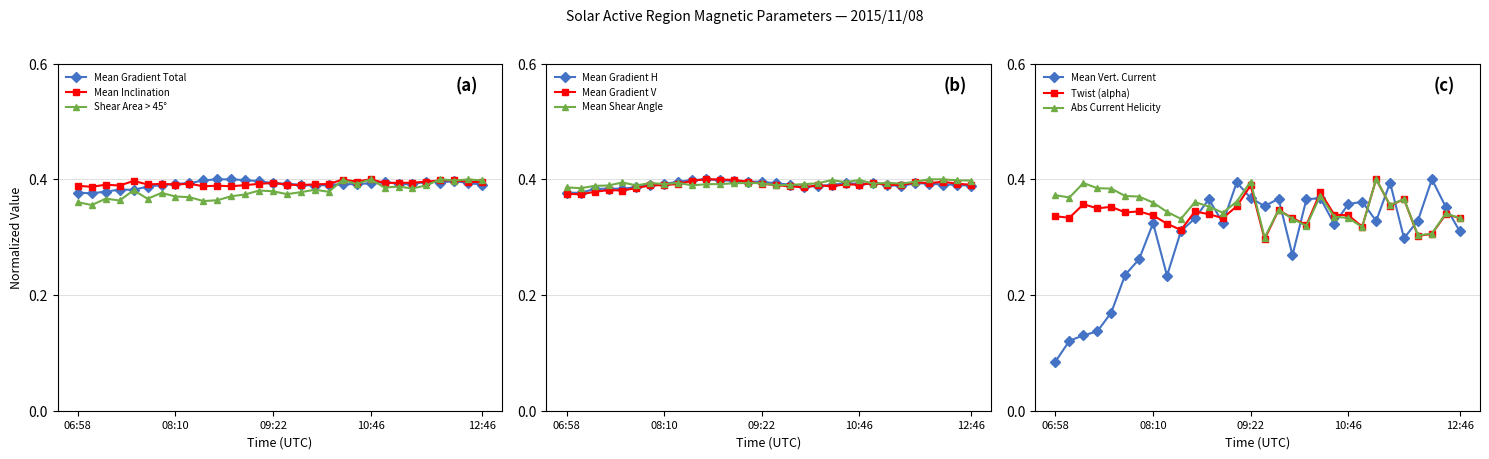

Is it true that Mean Inclination angle from Radial equals 0.4 at 08:58?

True